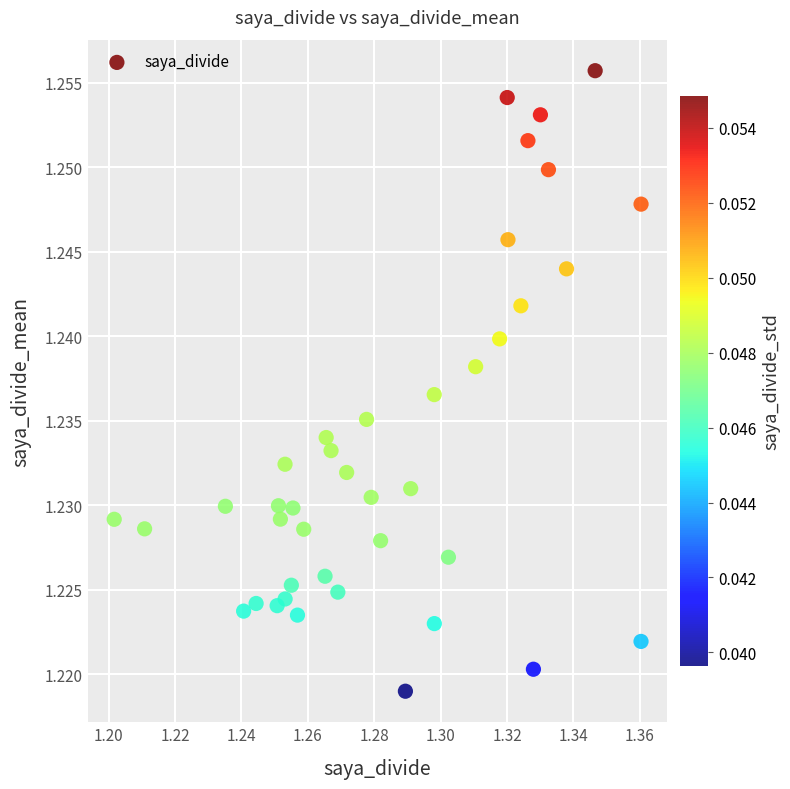

How many points are shown in the scatter plot?

40